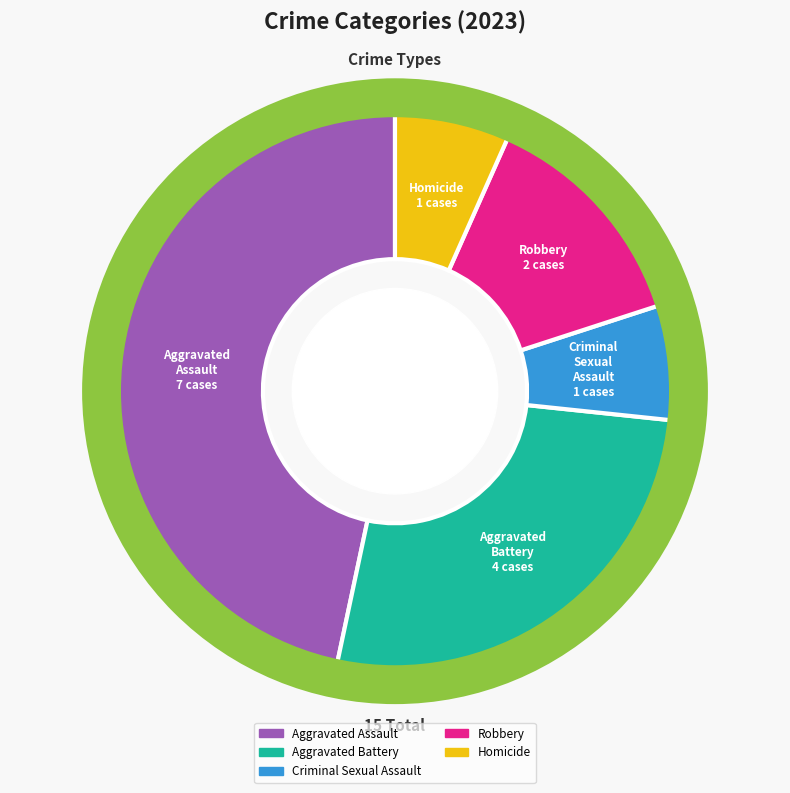

Approximately how many times larger is the value at Robbery compared to Aggravated Battery?

0.5